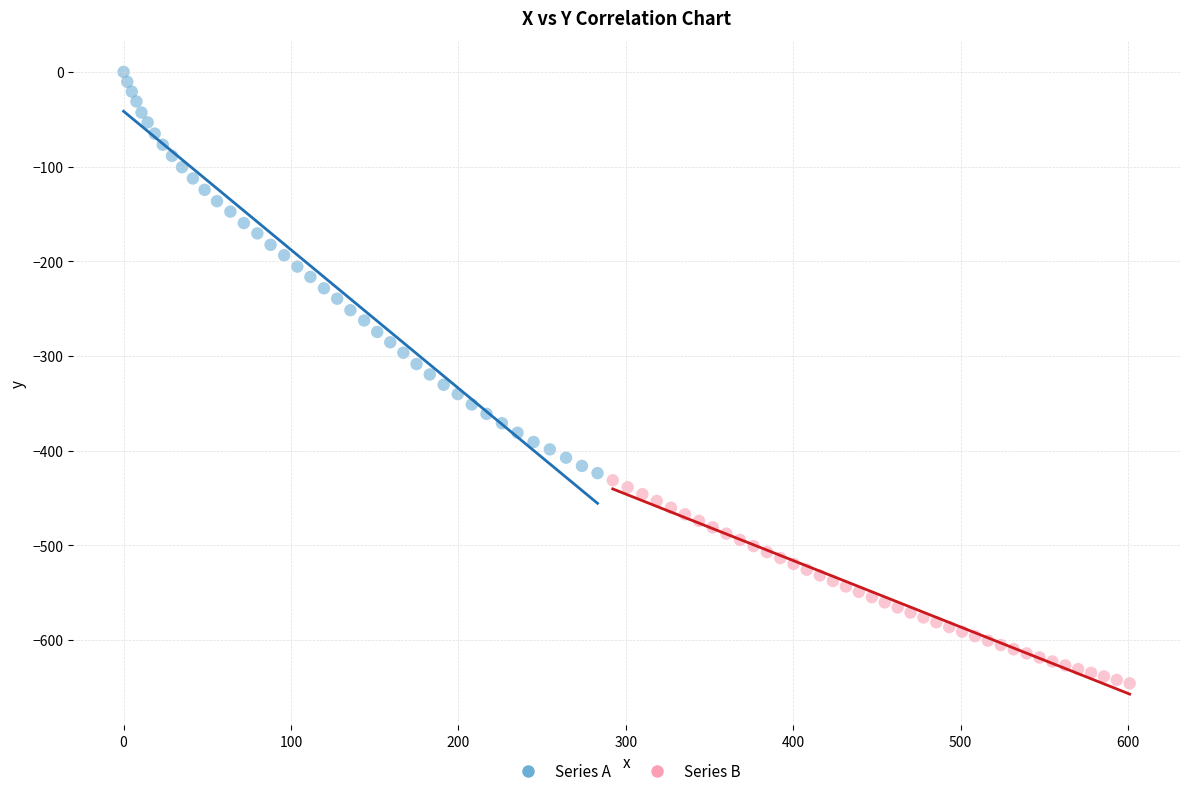

Which series has the widest spread of Y values?

Series A